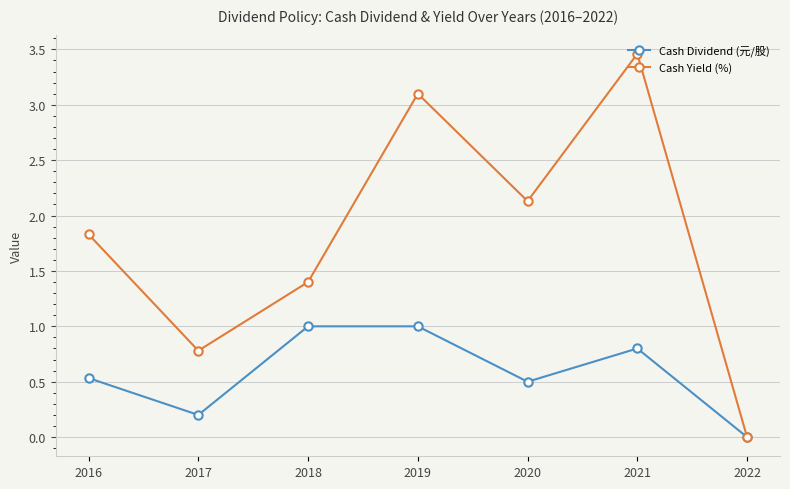

How many interior local valleys does the Cash Yield (%) series have?

2